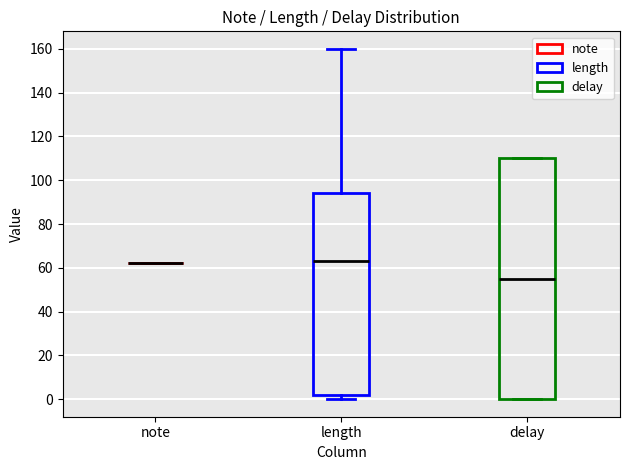

Reading left to right, read every box against the y-axis: the position of its median line, the range the box covers, and the ends of its whiskers. The values are not printed on the chart, so give them approximately, as read against the axis.

note: box collapsed to a line at 62, whiskers 62 to 62
length: median 64, box 2 to 94, whiskers 0 to 160
delay: median 56, box 0 to 110, whiskers 0 to 110